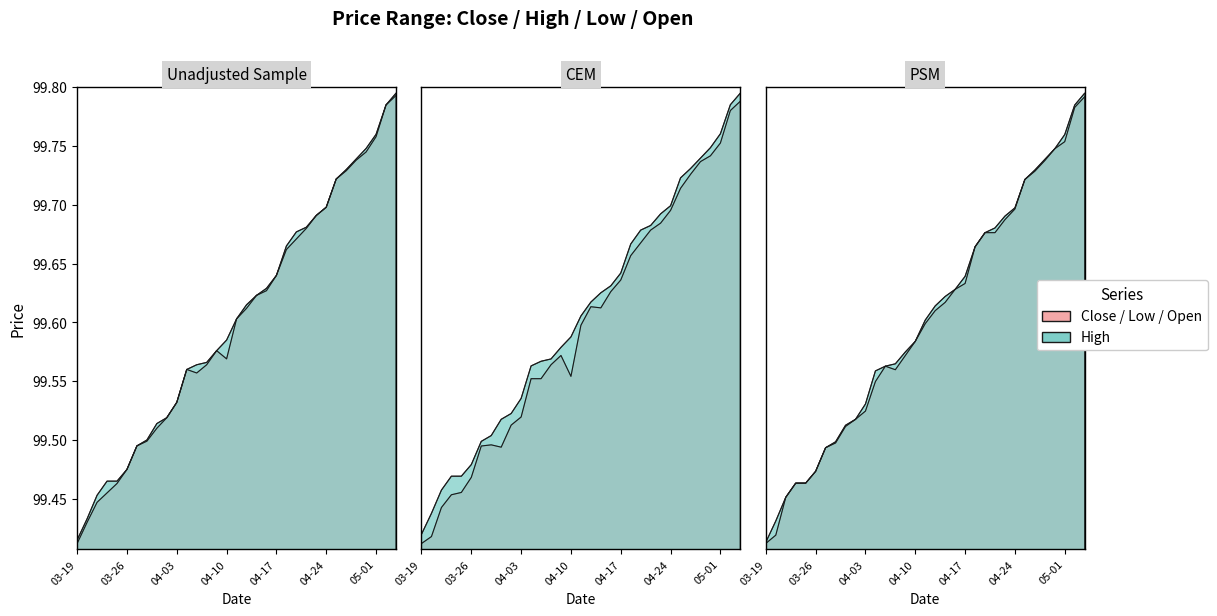

Which series has the largest total across all categories?

High